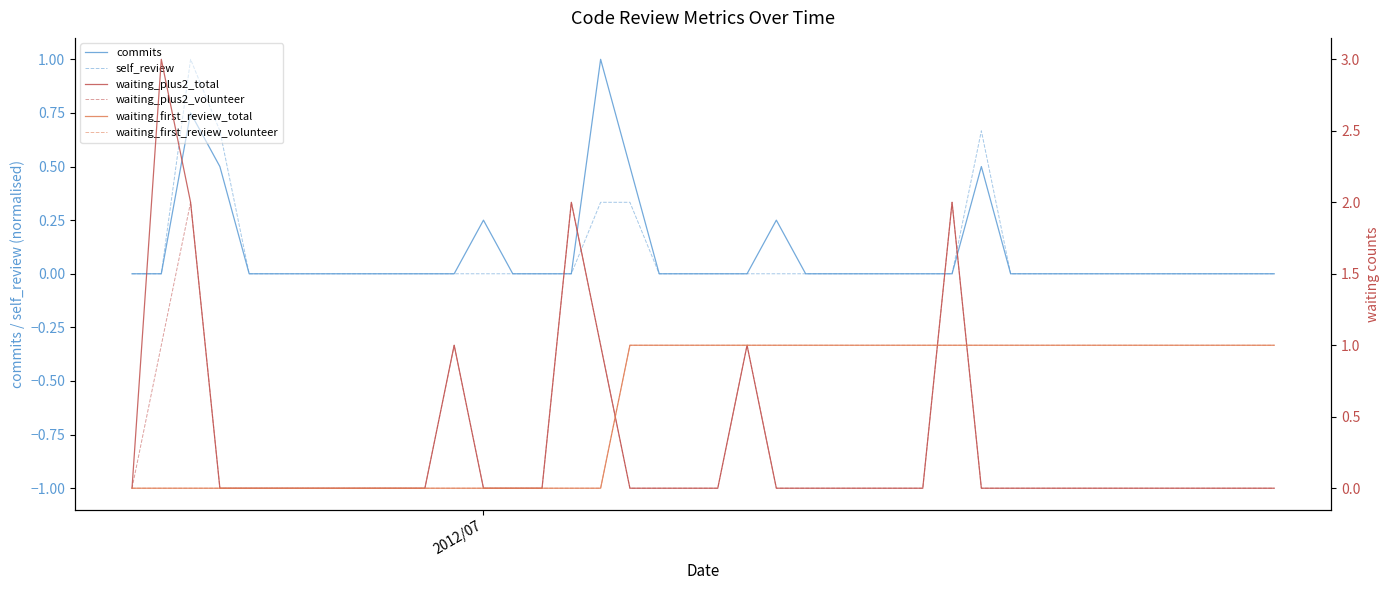

Does the chart display data point markers on the line(s)?

No